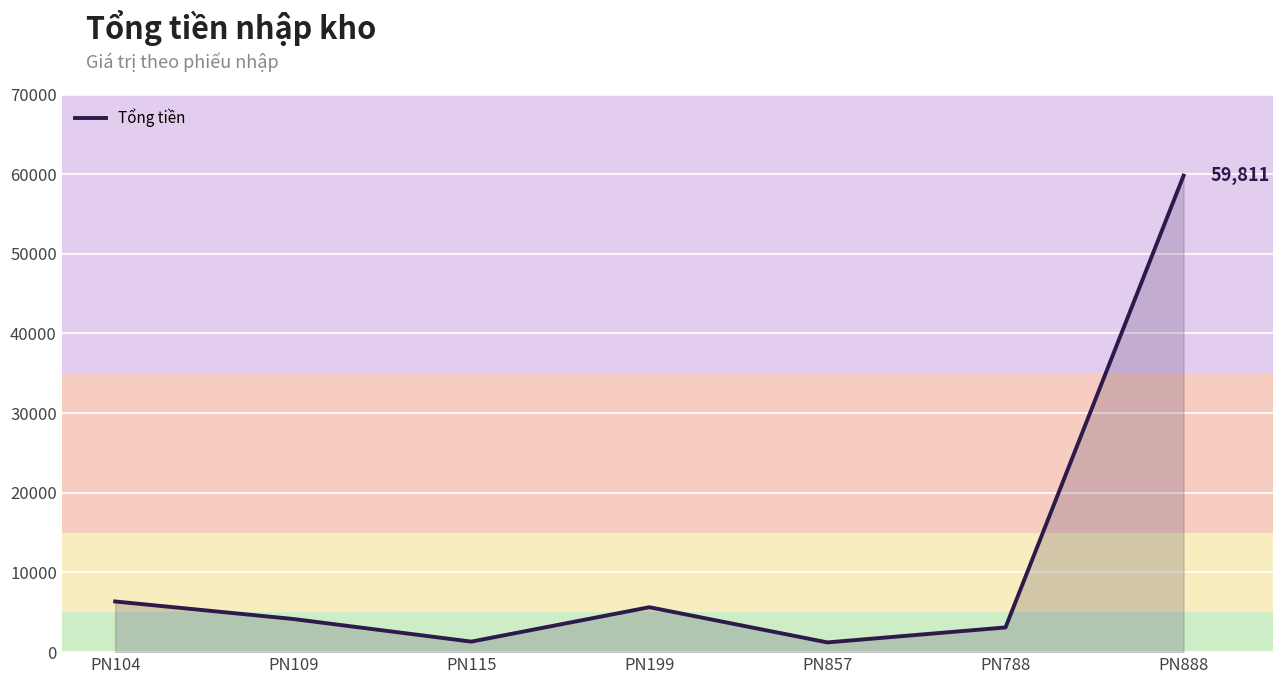

Approximately how many times larger is the value at PN888 compared to PN104?

9.4